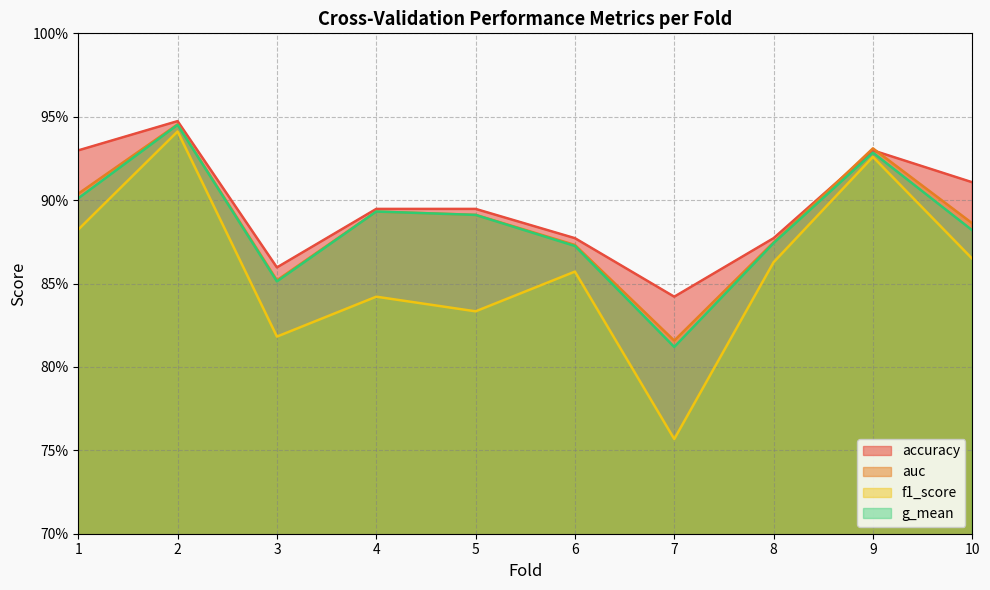

What is the sum of all auc values?

8.9